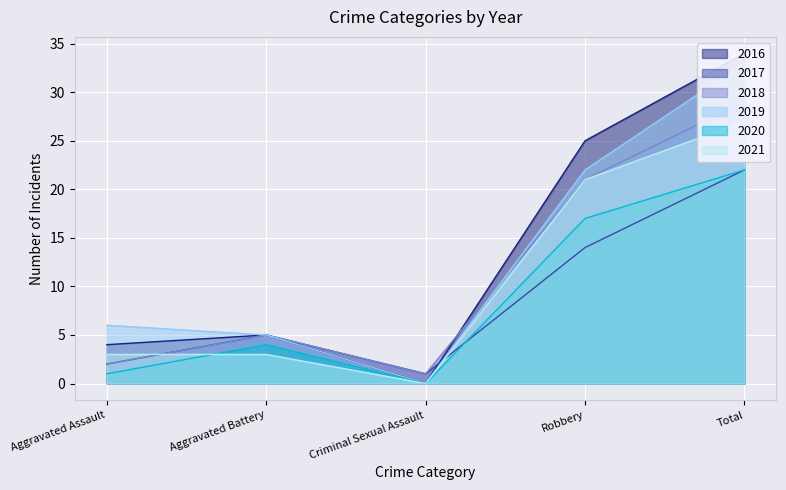

How many values in the 2018 series are below 5?

2